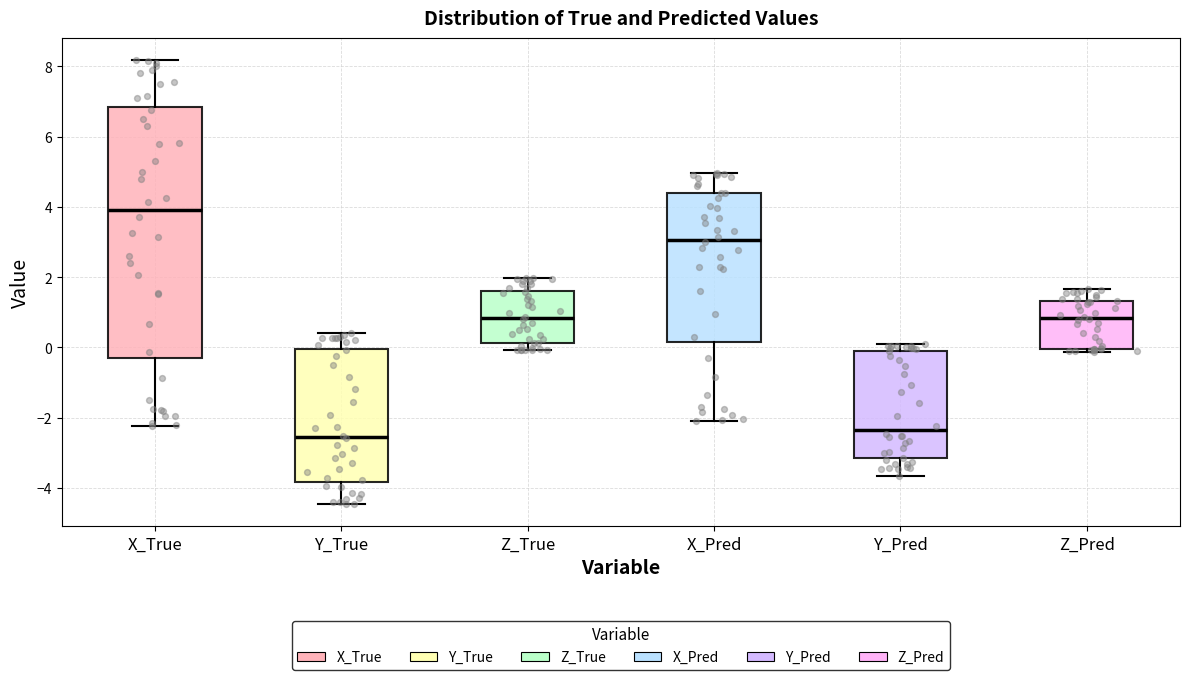

Reading left to right, transcribe this box plot: for each box, give where its median line is, the range the box spans, and where its two whiskers end, as read against the y-axis. The values are not printed on the chart, so give them approximately, as read against the axis.

X_True: median 4.0, box -0.4 to 6.8, whiskers -2.2 to 8.2
Y_True: median -2.6, box -3.8 to 0.0, whiskers -4.4 to 0.4
Z_True: median 0.8, box 0.2 to 1.6, whiskers 0.0 to 2.0
X_Pred: median 3.0, box 0.2 to 4.4, whiskers -2.2 to 5.0
Y_Pred: median -2.4, box -3.2 to 0.0, whiskers -3.6 to 0.0 (just above the box's upper edge)
Z_Pred: median 0.8, box 0.0 to 1.4, whiskers -0.2 to 1.6